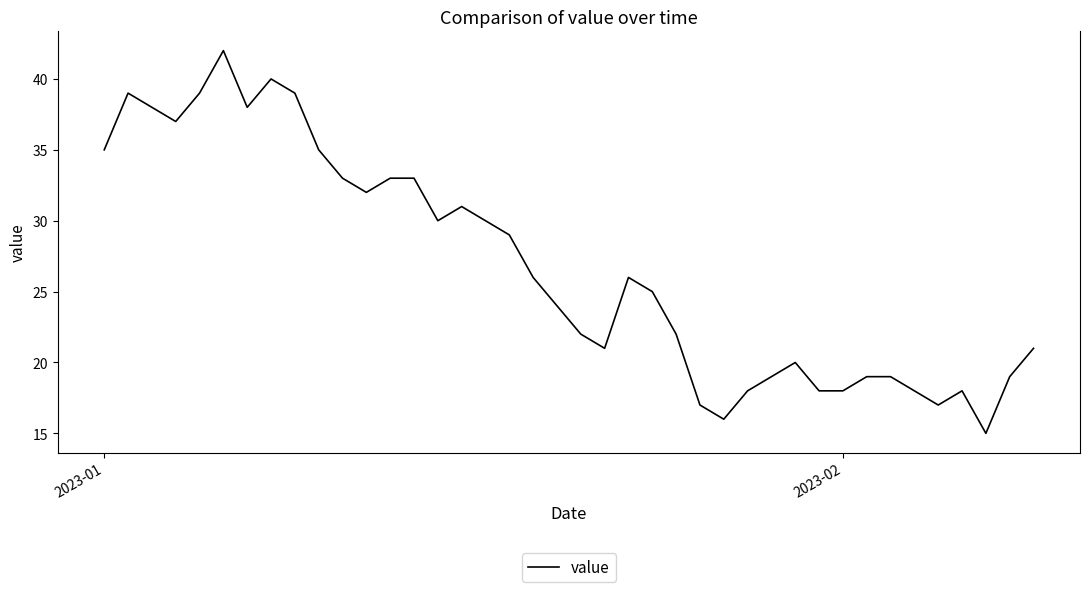

How many distinct data groups are displayed?

1